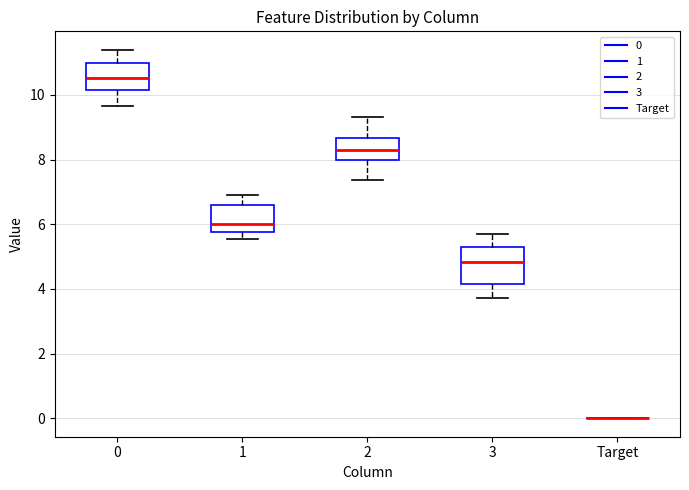

Reading left to right, transcribe this box plot: for each box, give where its median line is, the range the box spans, and where its two whiskers end, as read against the y-axis. The values are not printed on the chart, so give them approximately, as read against the axis.

0: median 10.6, box 10.2 to 11.0, whiskers 9.6 to 11.4
1: median 6.0, box 5.8 to 6.6, whiskers 5.6 to 6.8
2: median 8.2, box 8.0 to 8.6, whiskers 7.4 to 9.4
3: median 4.8, box 4.2 to 5.2, whiskers 3.8 to 5.6
Target: box collapsed to a line at 0.0, whiskers 0.0 to 0.0